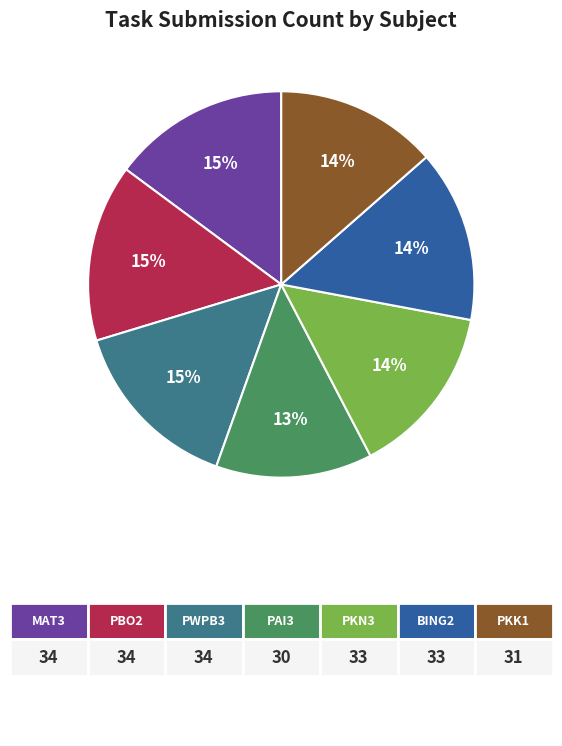

How many slices are in this pie chart?

7